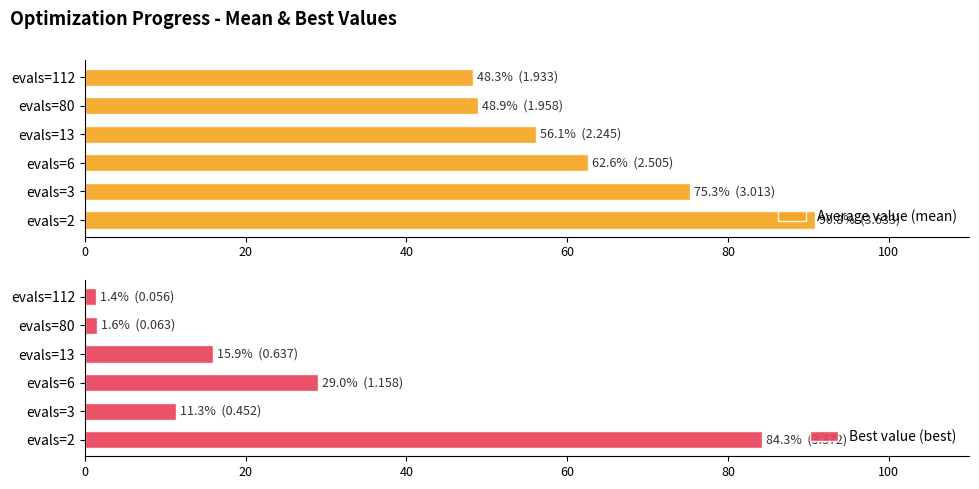

Is it true that Average value (mean) equals 105.9 at evals=3?

False